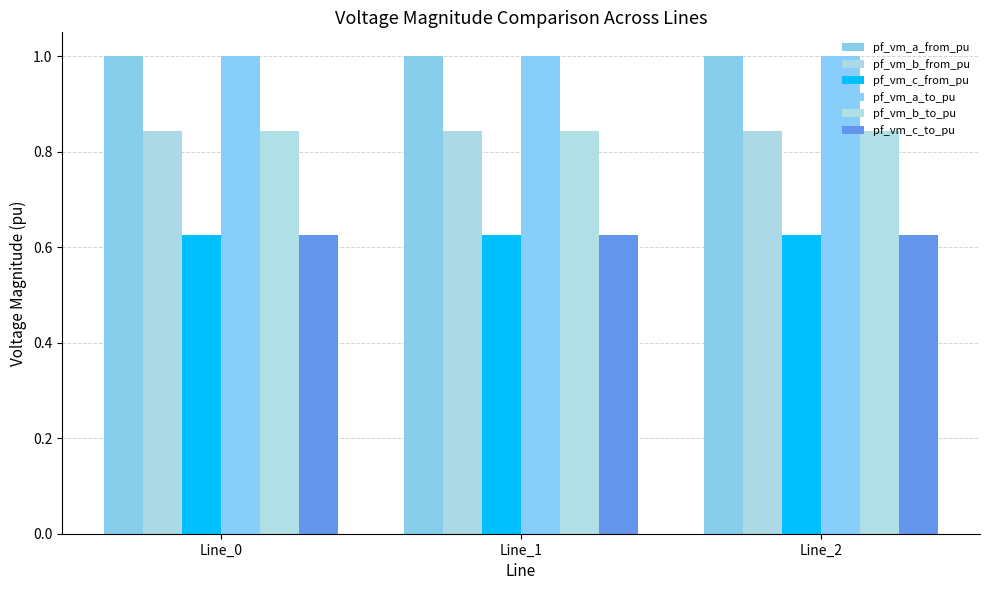

At which category is the sum across all series the highest?

Line_1